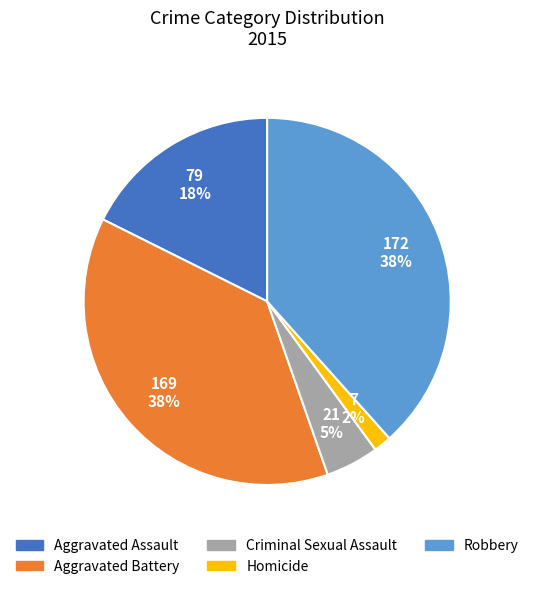

To the nearest percent, what percentage of the pie is Aggravated Battery?

38%